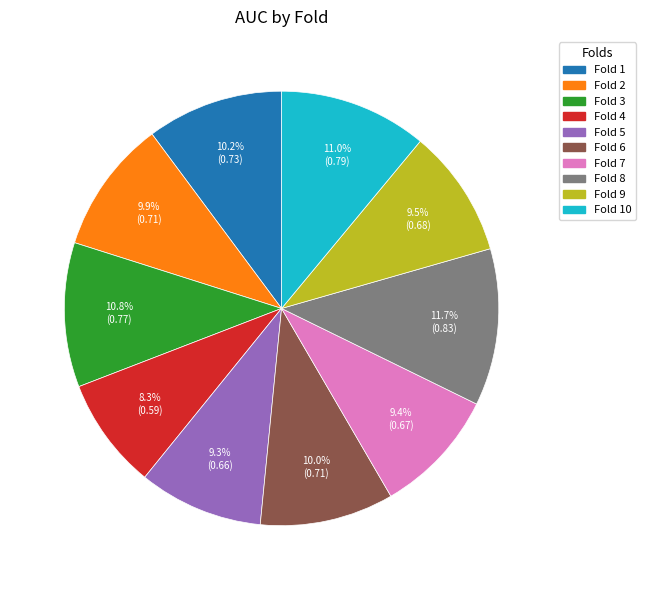

Does any single category account for the majority?

No